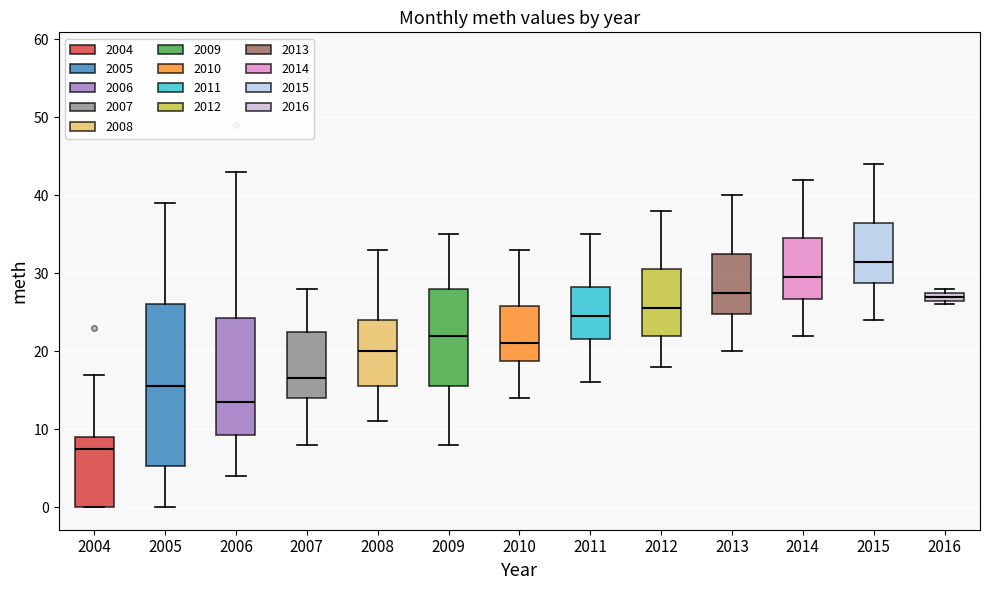

Which box is the tallest, from its lower edge to its upper edge?

2005